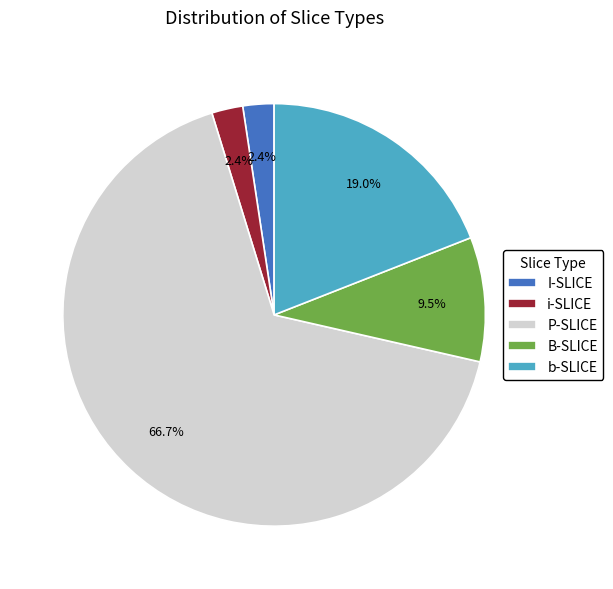

To the nearest percent, what portion does b-SLICE represent?

19%